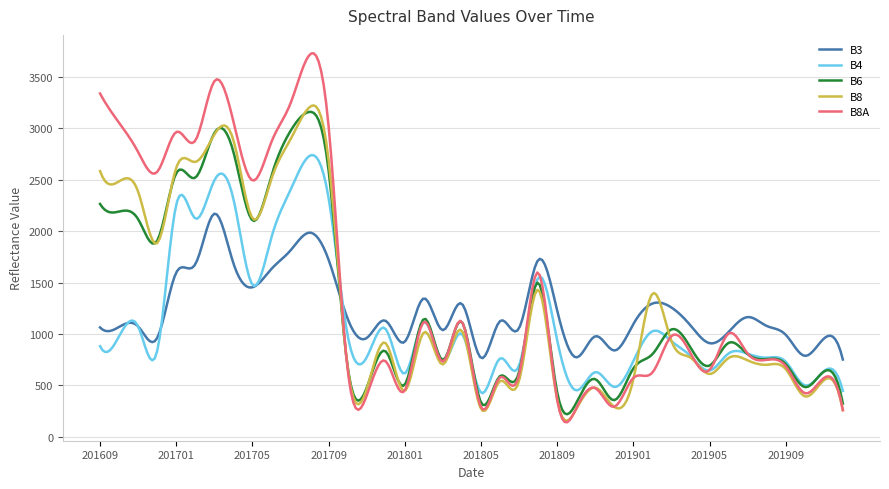

Which series has the widest spread of values?

B8A